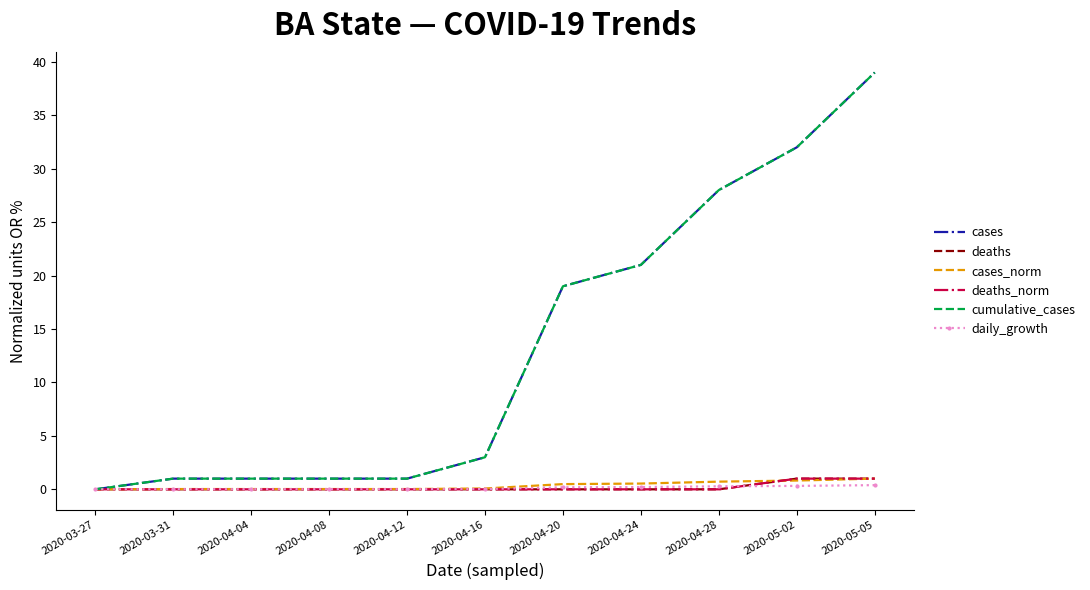

How many data points does each series have?

11